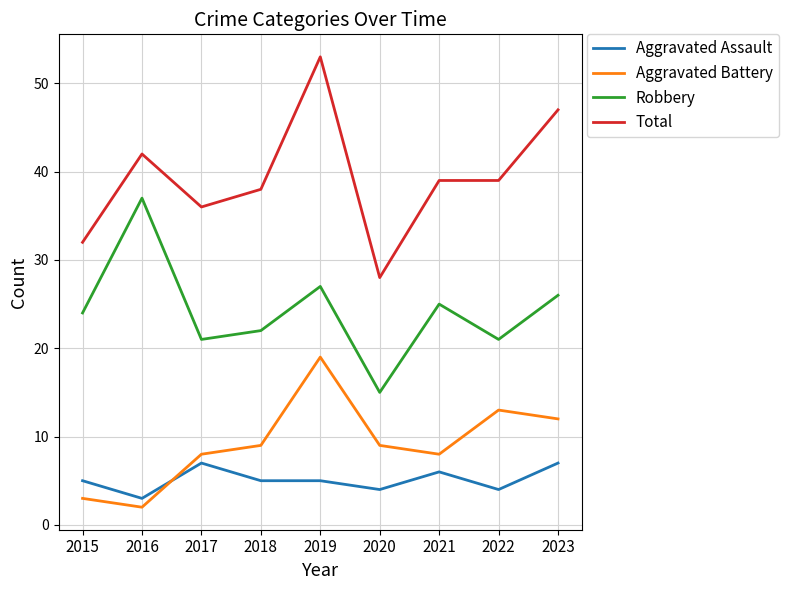

Is the value of Aggravated Assault at 2016 greater than the value of Robbery at 2022?

No